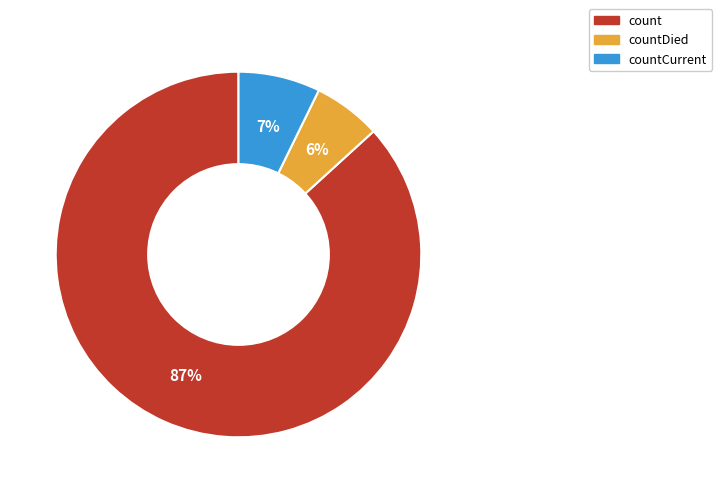

Approximately how many times larger is the value at count compared to countDied?

14.5